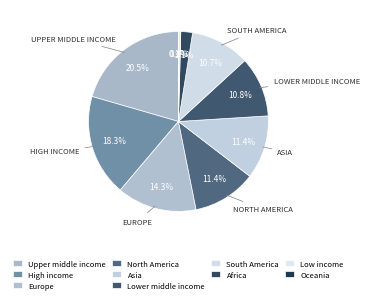

Which has a higher value, Lower middle income or North America?

North America